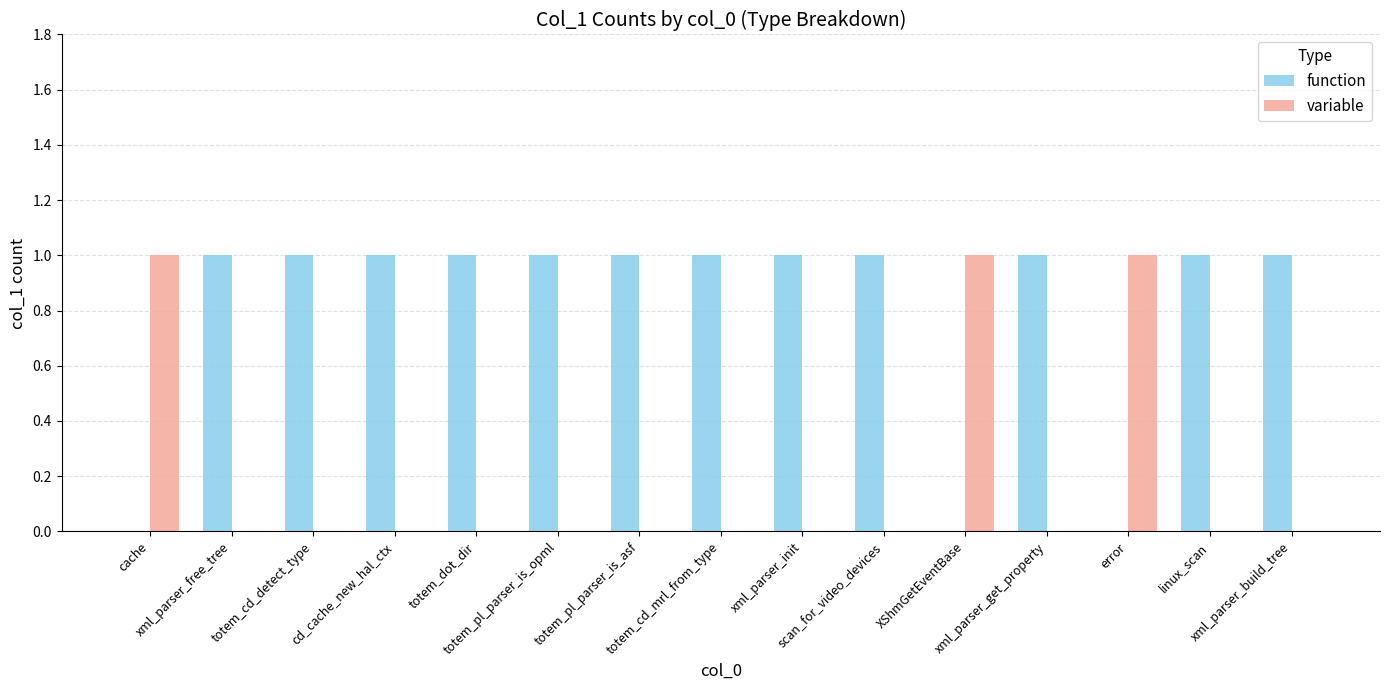

The value of variable at cd_cache_new_hal_ctx is 0. True or false?

True